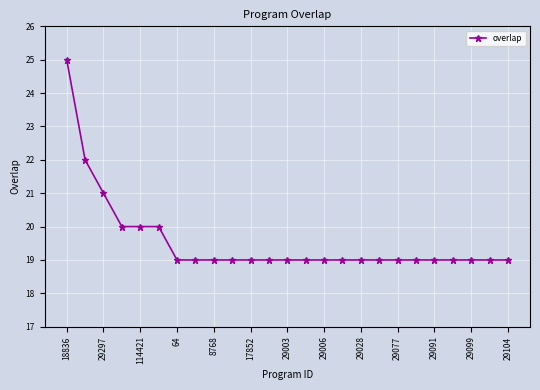

What is the value of the 17th point from the left?

19